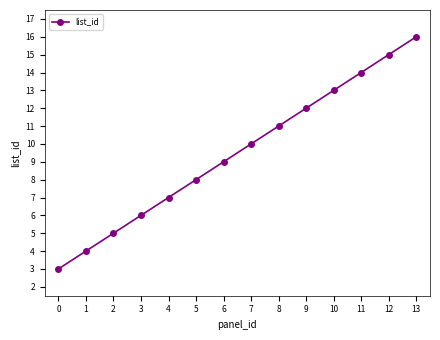

Rank the categories by value from lowest to highest.

0, 1, 2, 3, 4, 5, 6, 7, 8, 9, 10, 11, 12, 13